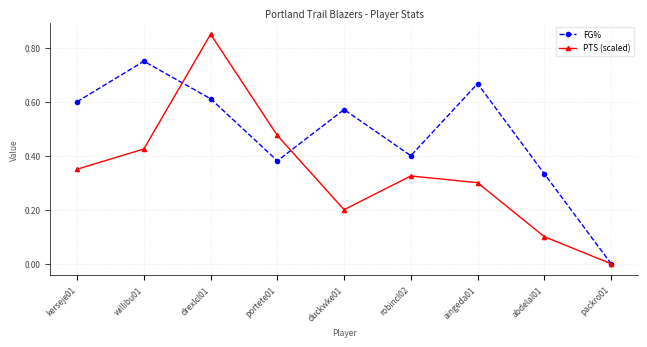

The value of PTS (scaled) at aingeda01 is 0.2. True or false?

False